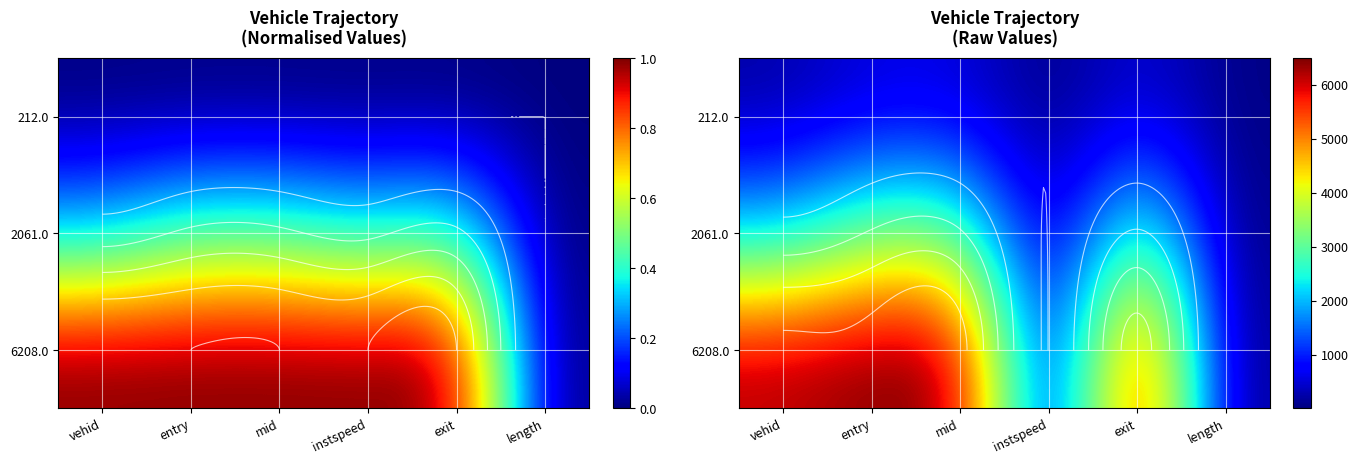

The 212.0 series shows 240.7 at entry. True or false?

False